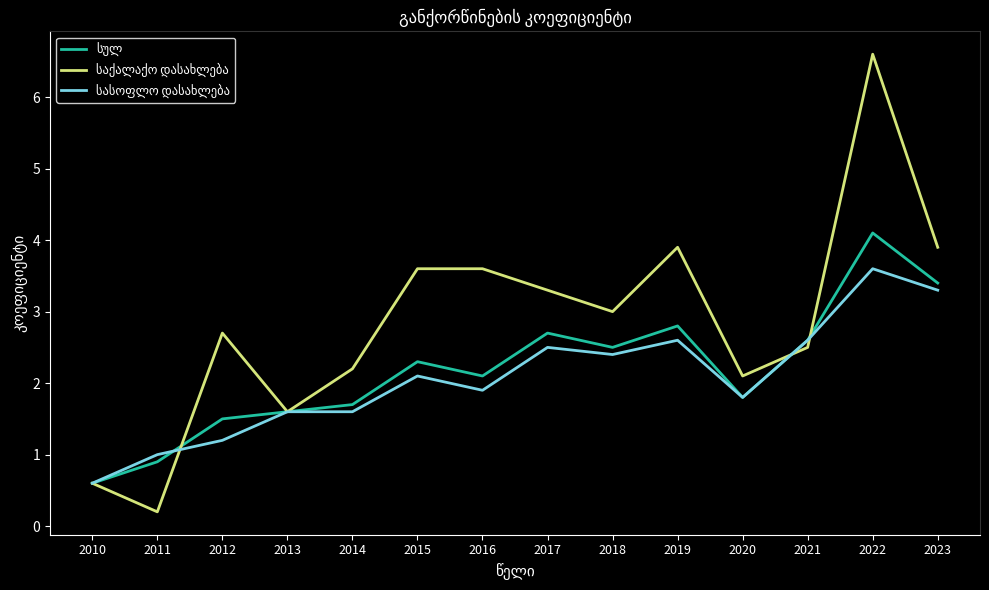

How many lines are shown in the chart?

3